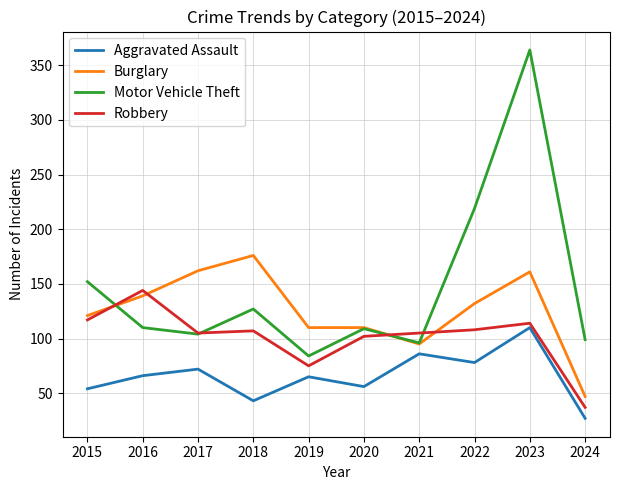

What is the difference between the highest and lowest values at 2020?

54